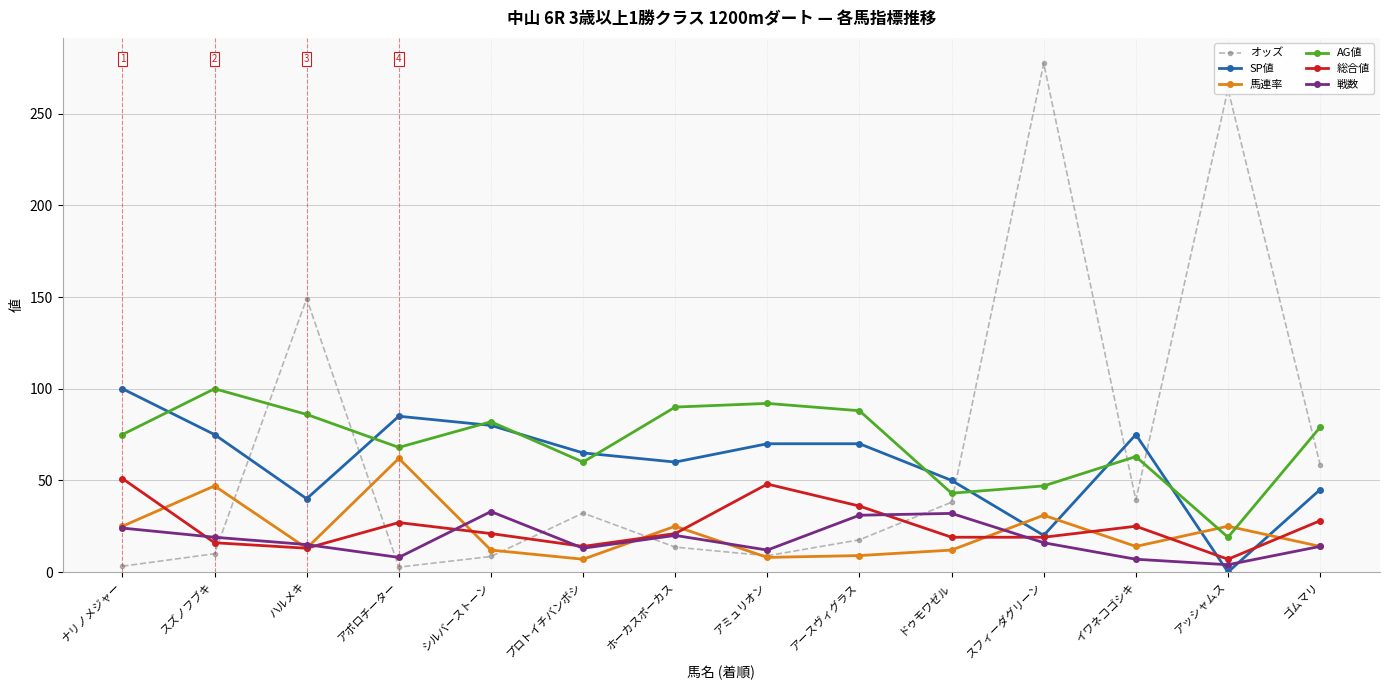

The 総合値 series shows 16.8 at アースヴィグラス. True or false?

False